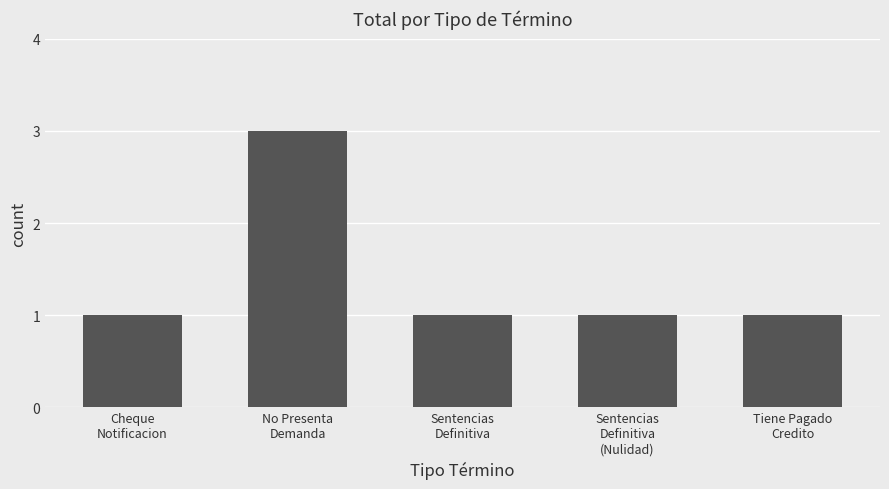

What is the value of the 5th bar from the left?

1